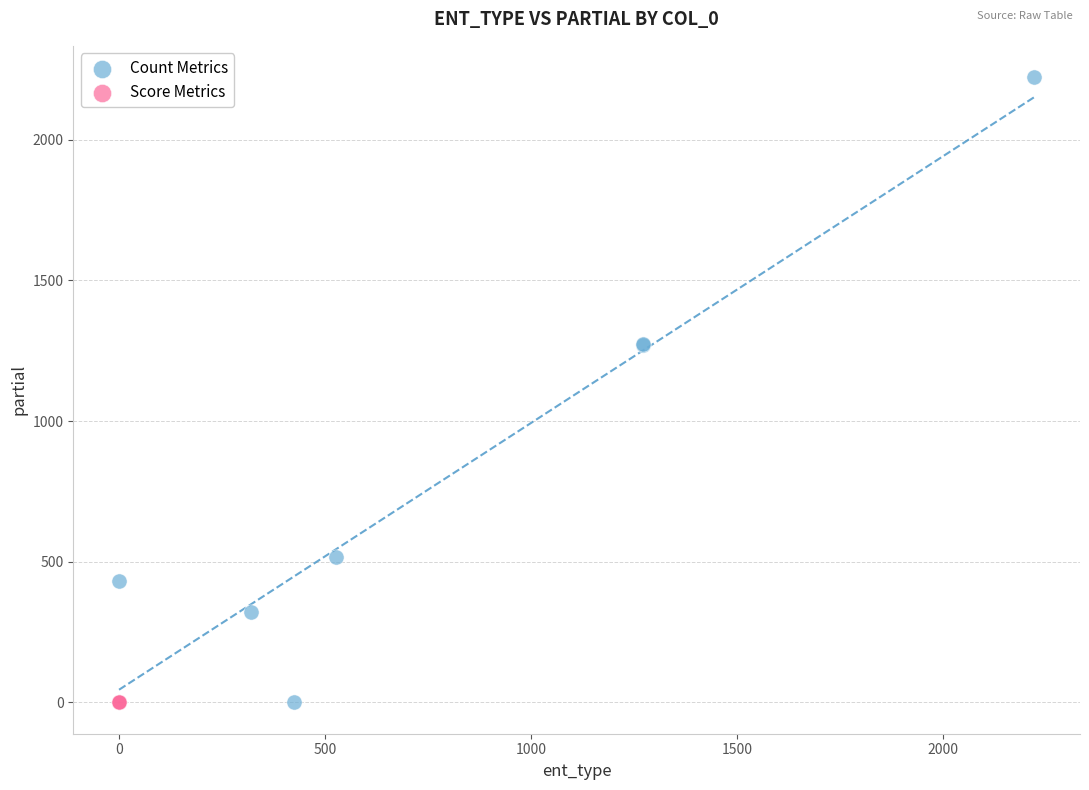

Which series has the largest Y range (max minus min)?

Count Metrics